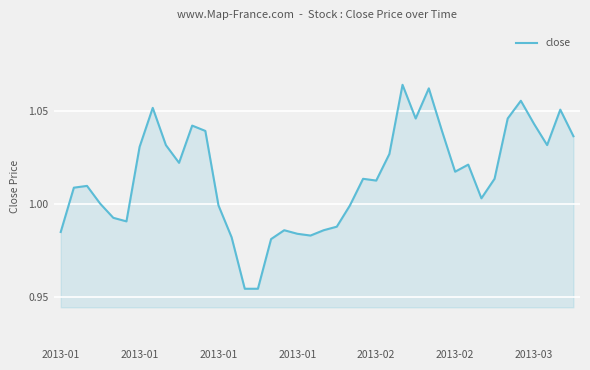

Is this an area chart (filled region under the line)?

Yes